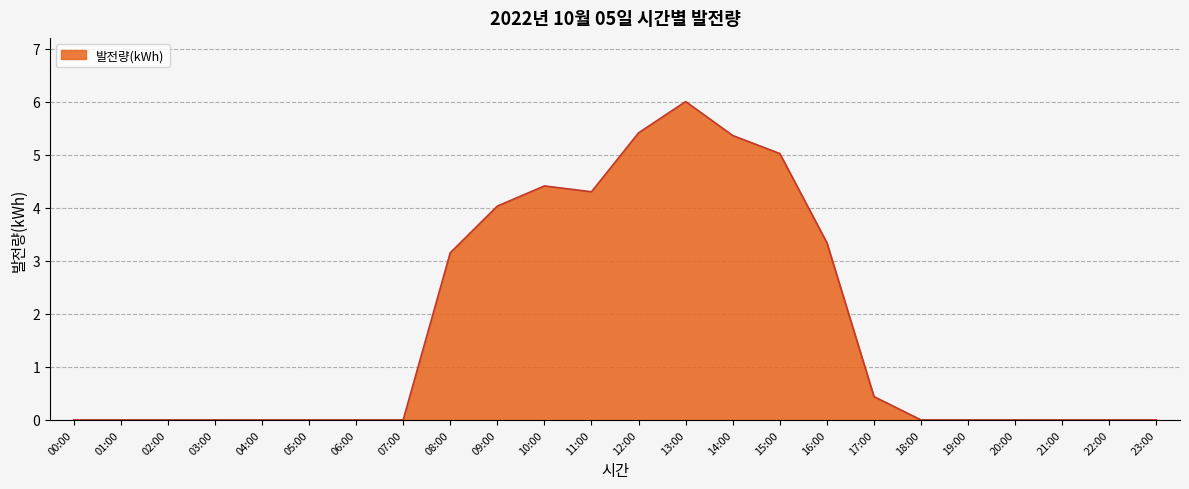

What is the difference between the values at 11:00 and 13:00?

1.7